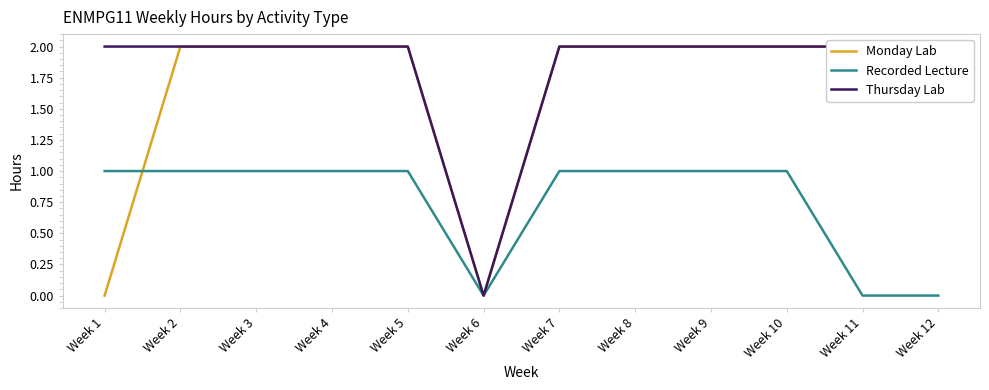

What is the difference between the maximum and minimum values in the Thursday Lab series?

2